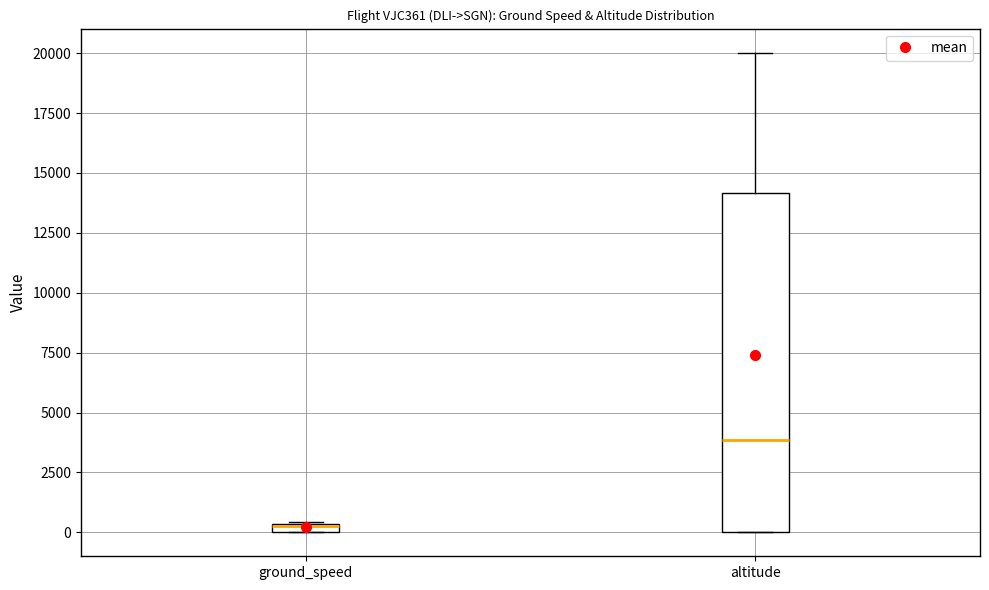

Comparing the boxes themselves (not the whiskers), which one is the tallest?

altitude